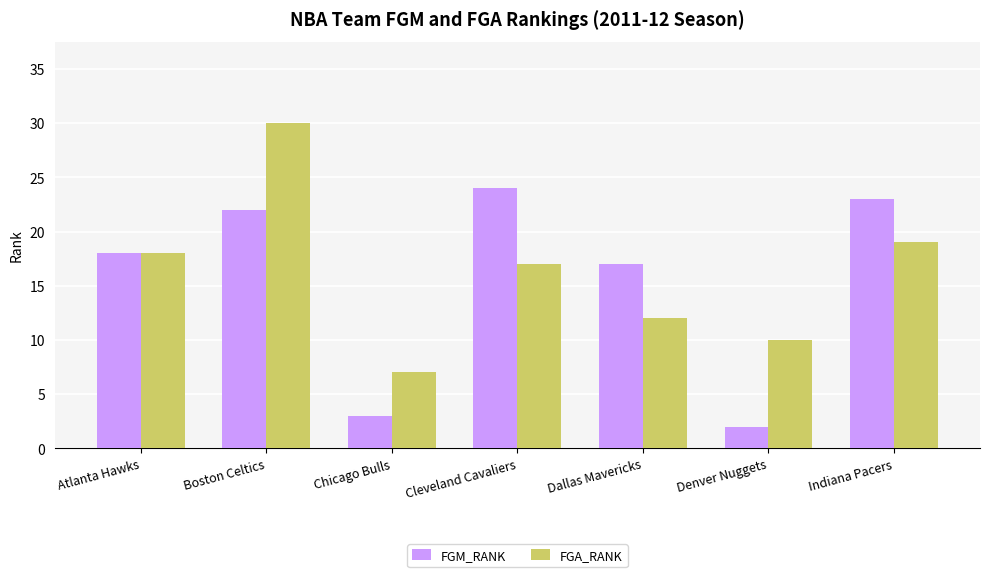

True or false: FGA_RANK has a value of 6 at Dallas Mavericks.

False